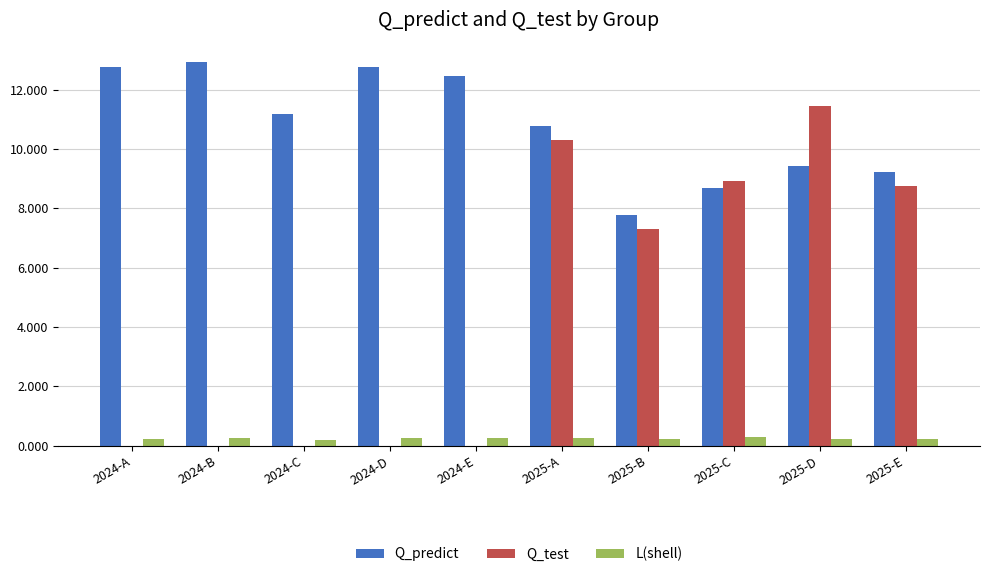

What is the spread (max minus min) of values at 2024-E?

12.5